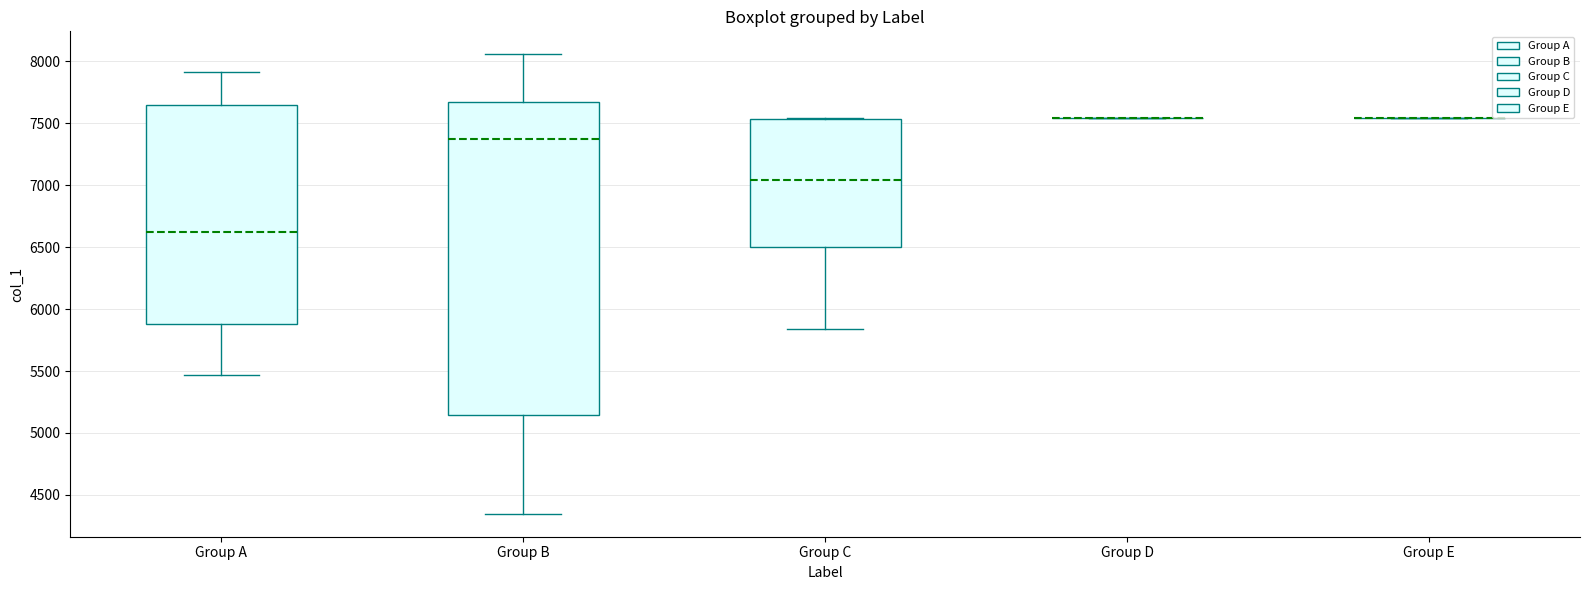

Reading left to right, transcribe this box plot: for each box, give where its median line is, the range the box spans, and where its two whiskers end, as read against the y-axis. The values are not printed on the chart, so give them approximately, as read against the axis.

Group A: median 6600, box 5900 to 7650, whiskers 5450 to 7900
Group B: median 7350, box 5150 to 7650, whiskers 4350 to 8050
Group C: median 7050, box 6500 to 7550, whiskers 5850 to 7550
Group D: box collapsed to a line at 7550, whiskers 7550 to 7550
Group E: box collapsed to a line at 7550, whiskers 7550 to 7550